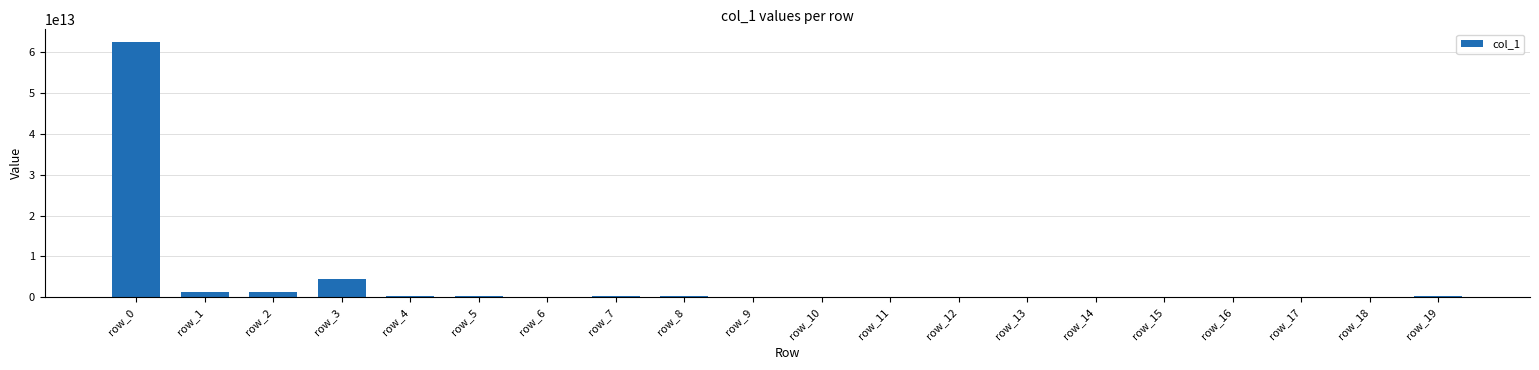

True or false: the data shows 62353107212410 at row_0.

True